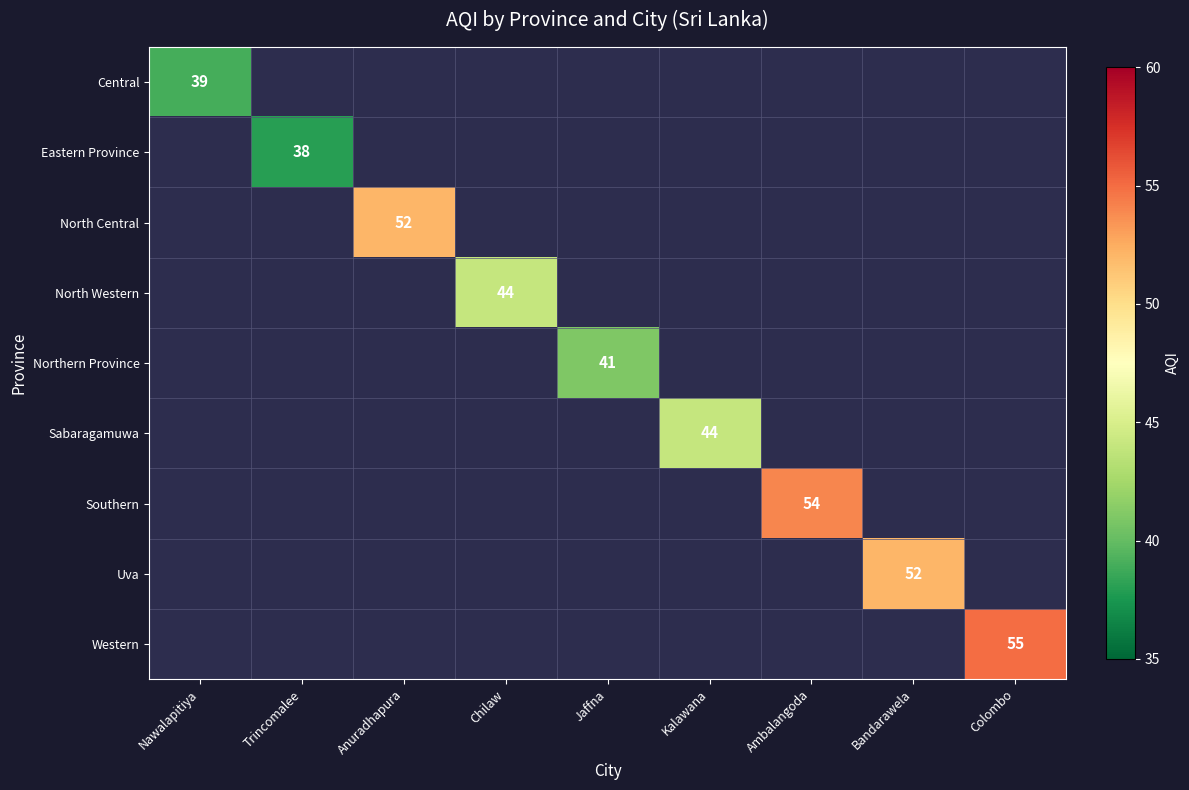

How many positive values does the Sabaragamuwa series have?

1